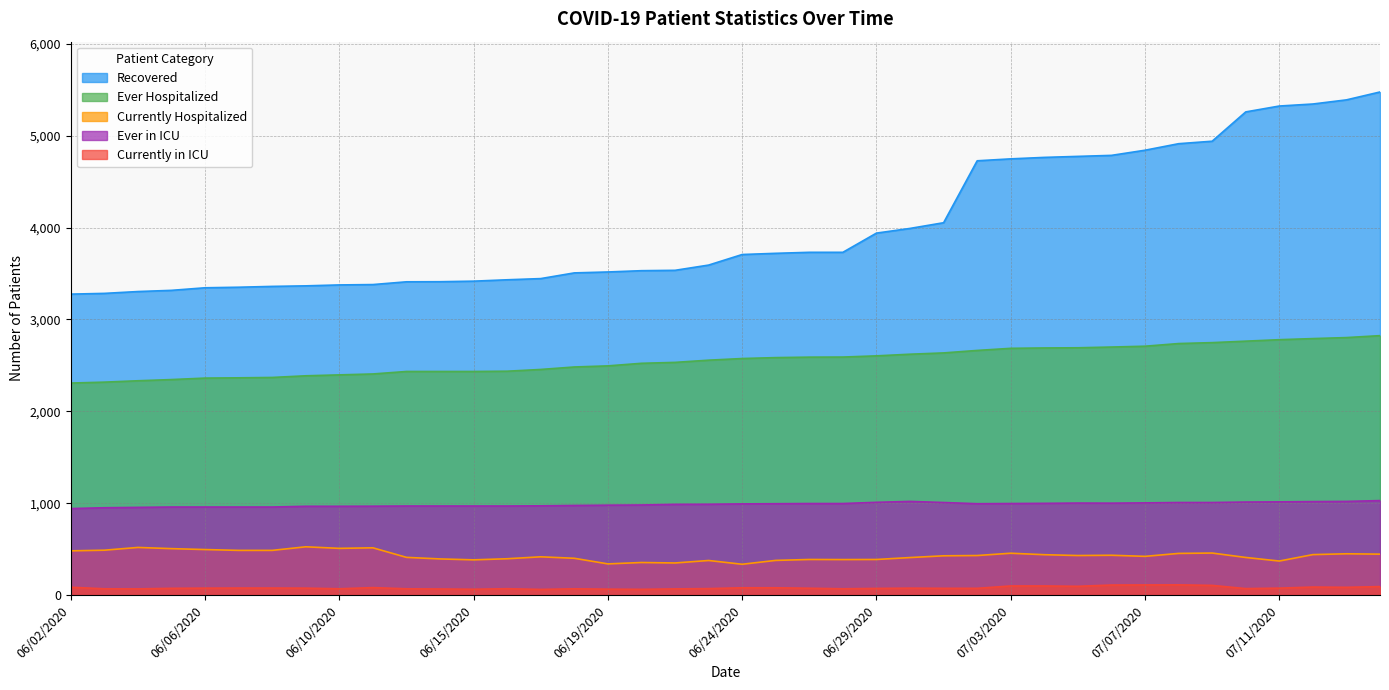

How many interior local peaks does the Currently in ICU series have?

6